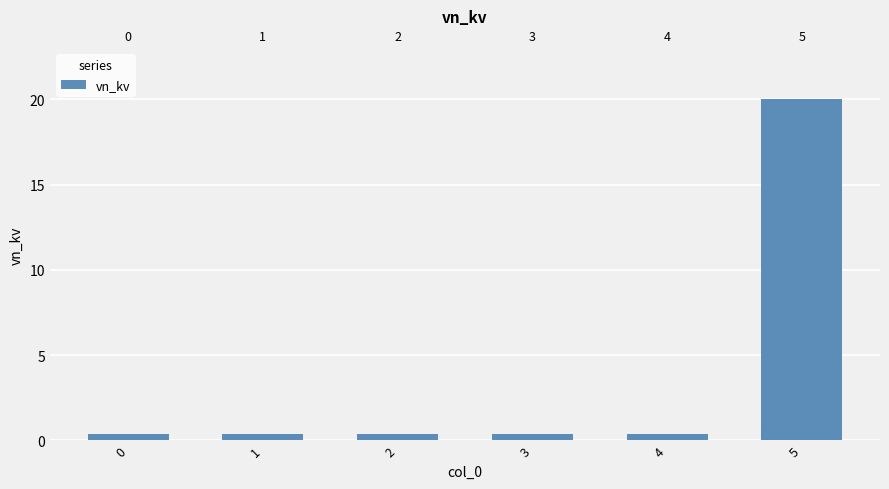

What is the value of the 4th bar from the left?

0.4